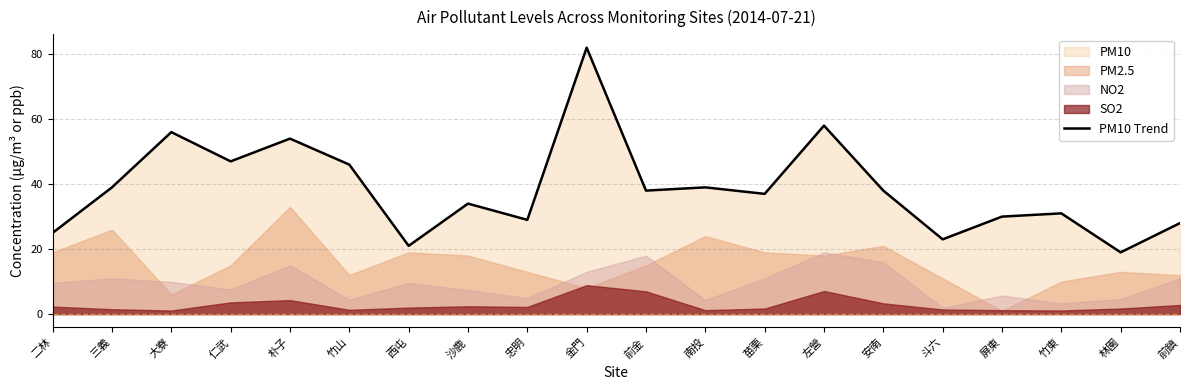

Where does the data first go above 38?

三義